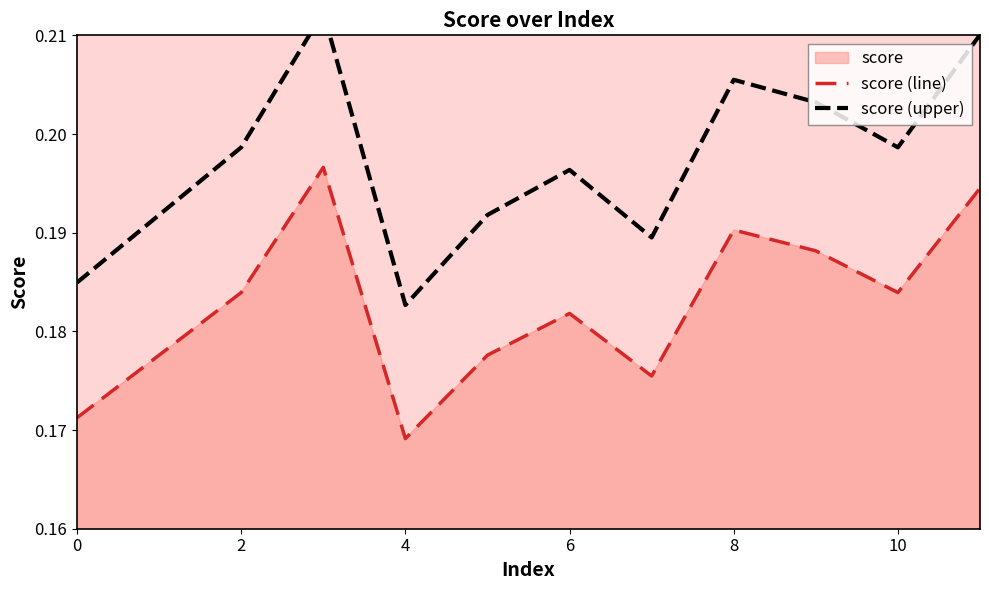

What is the smallest value displayed?

0.2